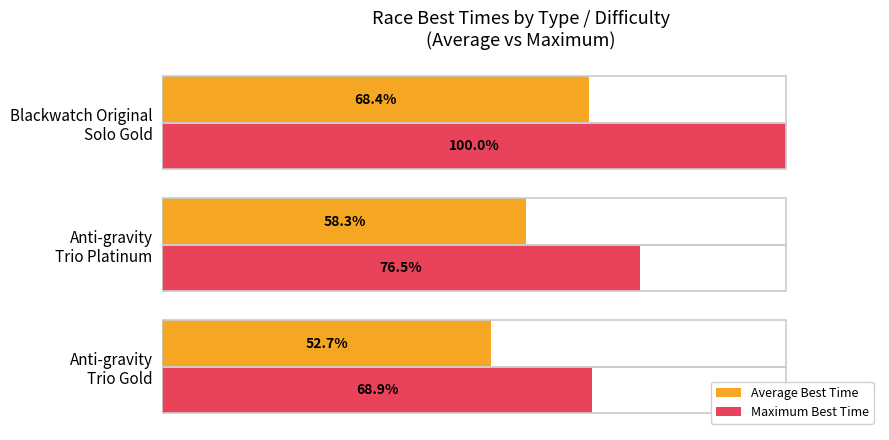

Which series has the largest total across all categories?

Maximum Best Time